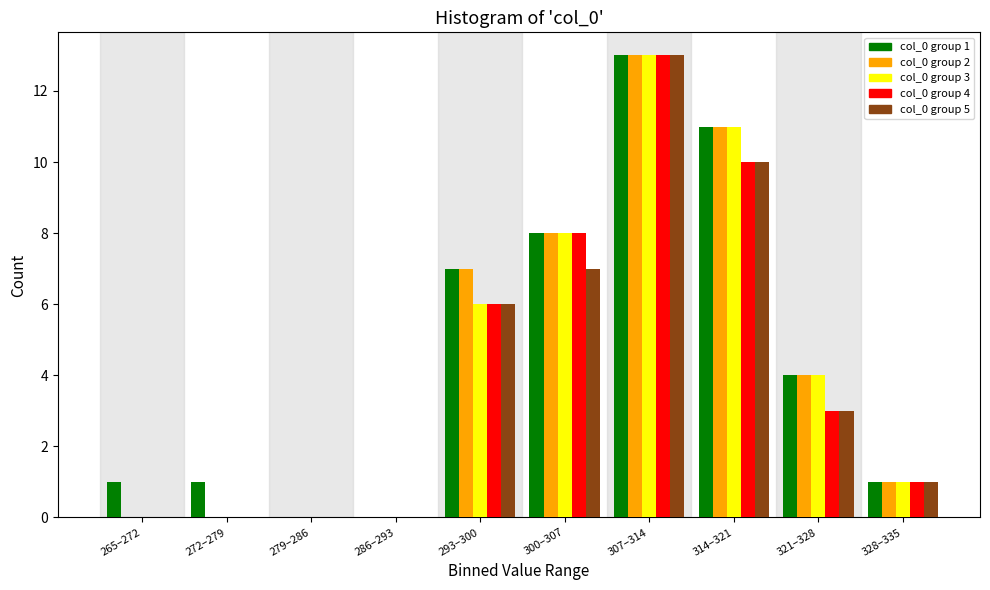

At which category is the sum across all series the highest?

307–314